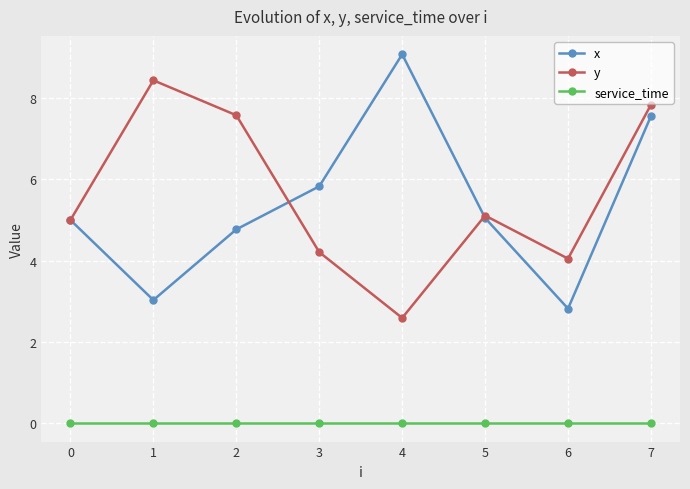

What are all the series names shown in the legend?

x, y, service_time